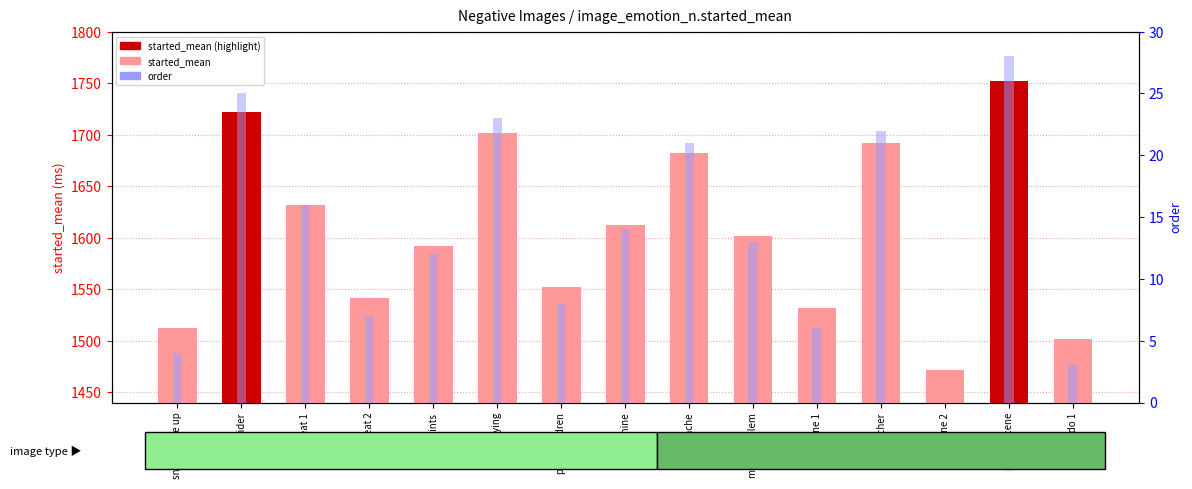

Reading right to left, extract all data points from this chart.

image_emotion_n.started_mean: 1501.9	1751.7	1472.0	1691.8	1531.9	1601.9	1681.8	1611.9	1551.9	1701.8	1591.9	1541.9	1631.8	1721.8	1511.9
order: 3.0	28.0	0.0	22.0	6.0	13.0	21.0	14.0	8.0	23.0	12.0	7.0	16.0	25.0	4.0